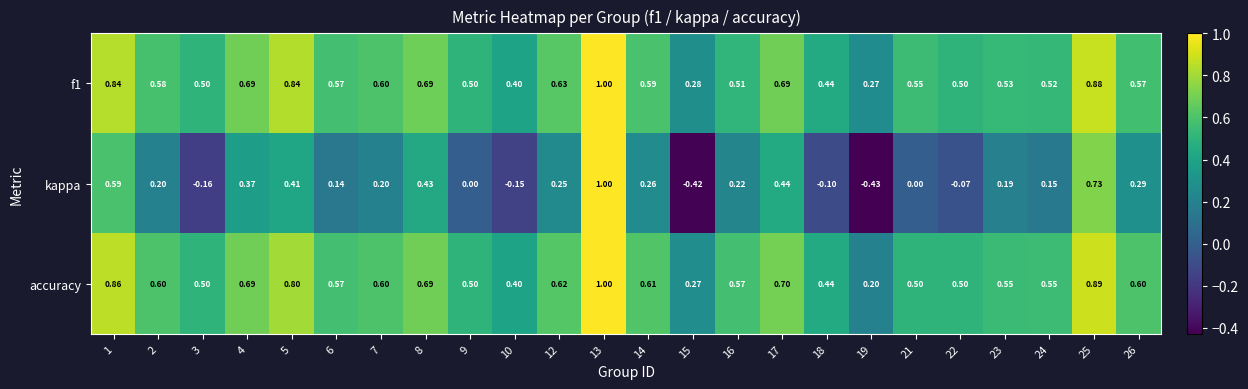

Count the number of categories in the chart.

24